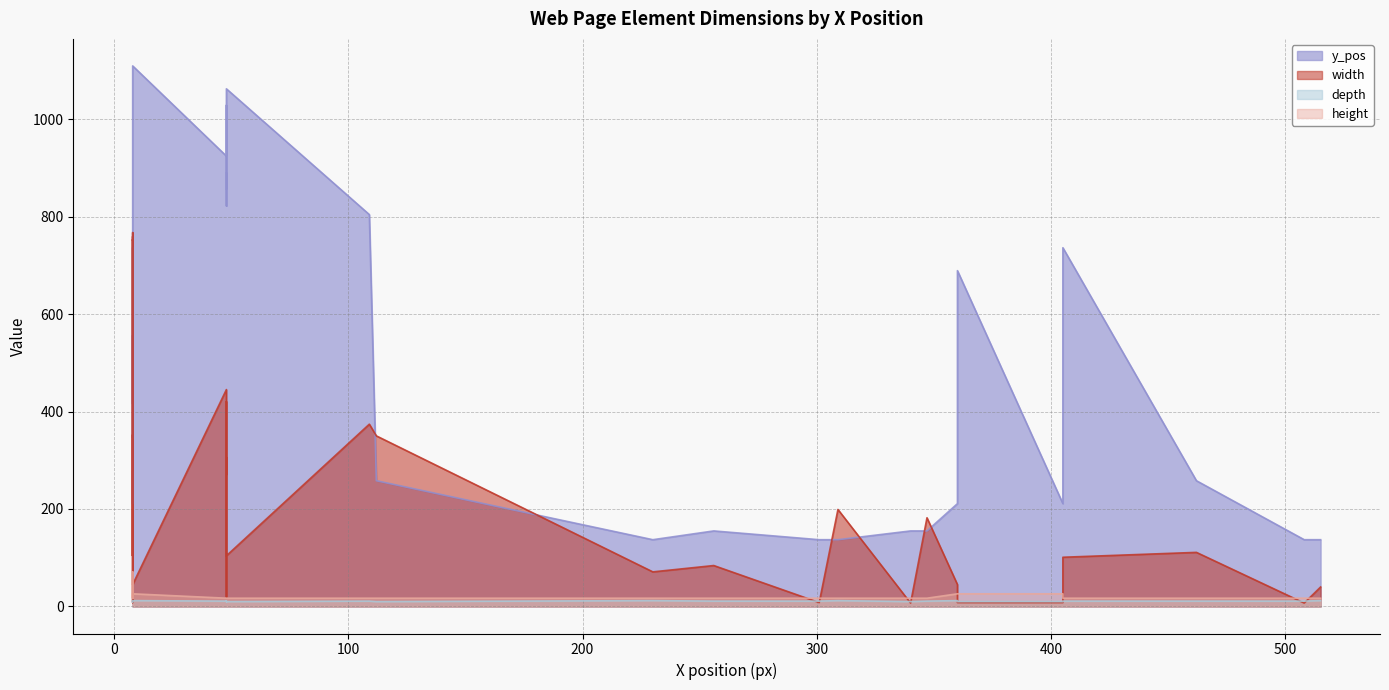

What is the difference between the highest and lowest values at 515?

125